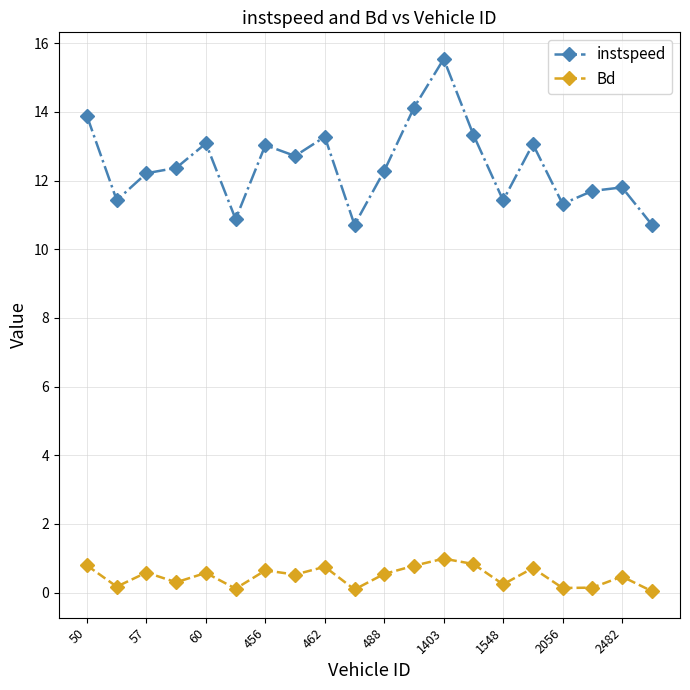

What is the value of the Bd point at the 12th from the left?

0.8